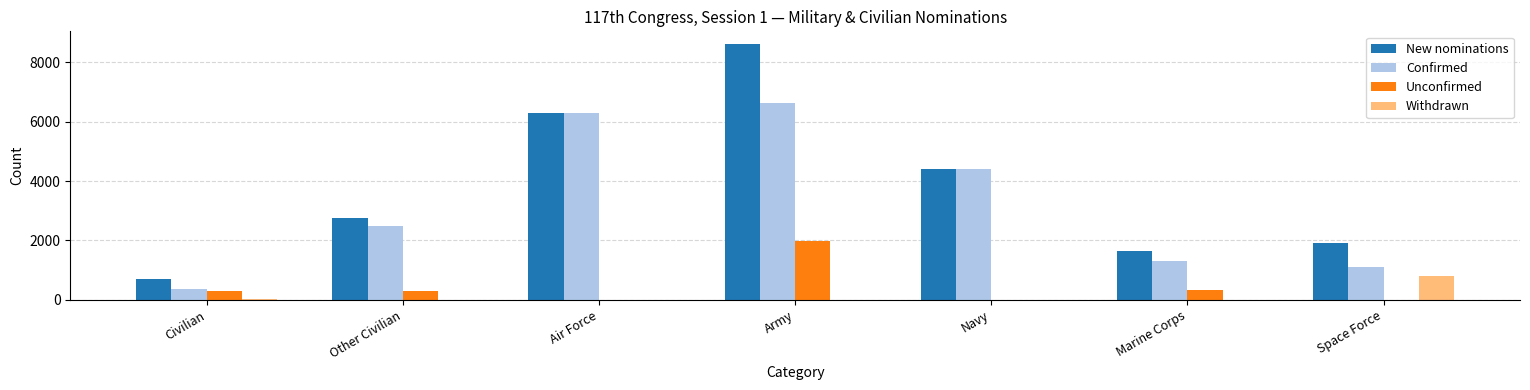

Which series changed the most between Other Civilian and Navy?

Confirmed